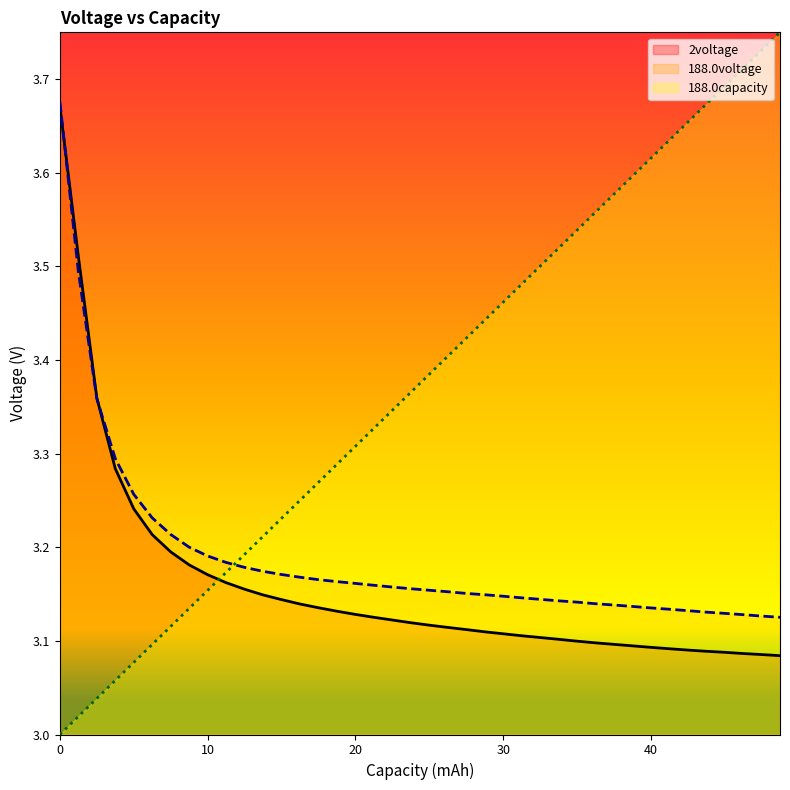

Which series has the largest total across all categories?

188.0capacity